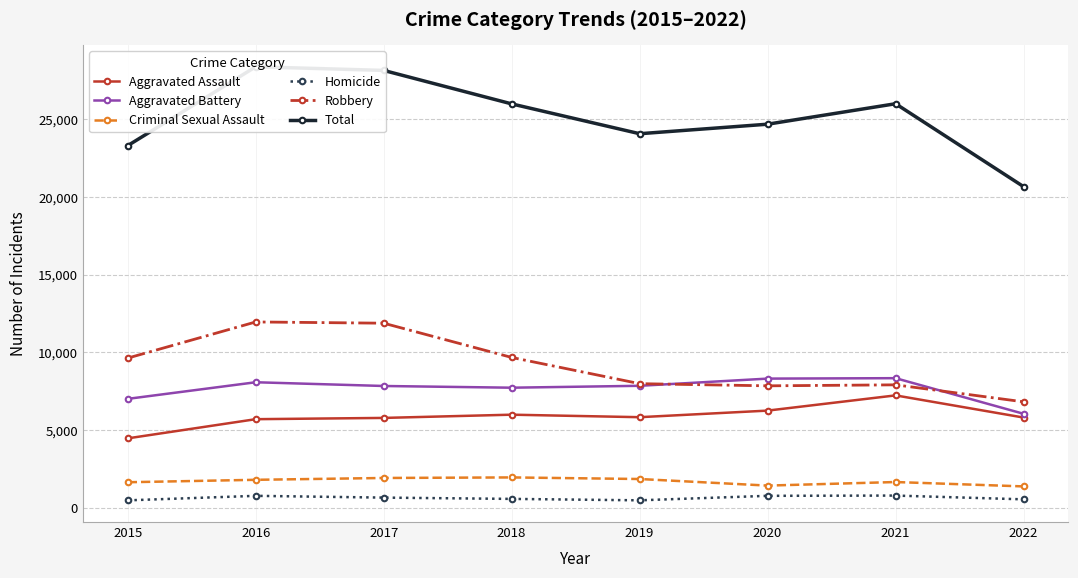

Reading left to right, list all the values displayed in this chart.

Aggravated Assault: 4480	5712	5793	6001	5840	6263	7241	5817
Aggravated Battery: 7018	8085	7845	7735	7857	8319	8347	6059
Criminal Sexual Assault: 1660	1816	1934	1969	1867	1444	1673	1392
Homicide: 496	786	672	589	498	787	803	561
Robbery: 9638	11960	11880	9679	7994	7855	7919	6827
Total: 23292	28359	28124	25973	24056	24668	25983	20656